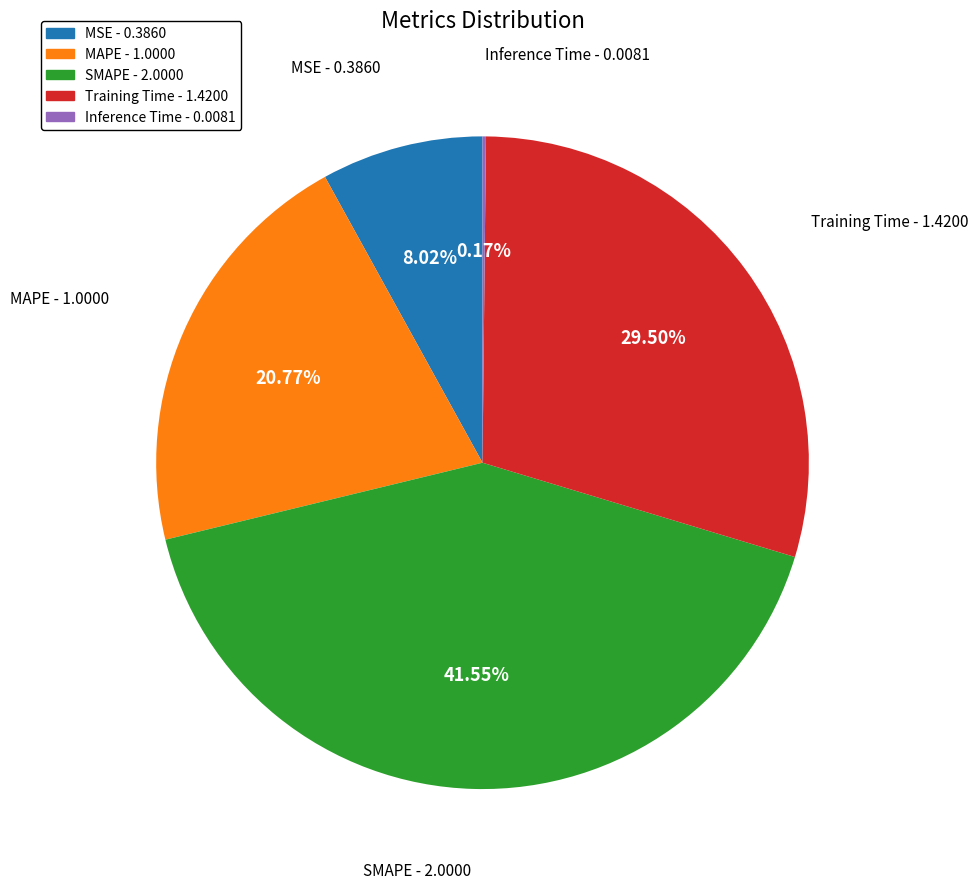

Does any single category account for the majority?

No